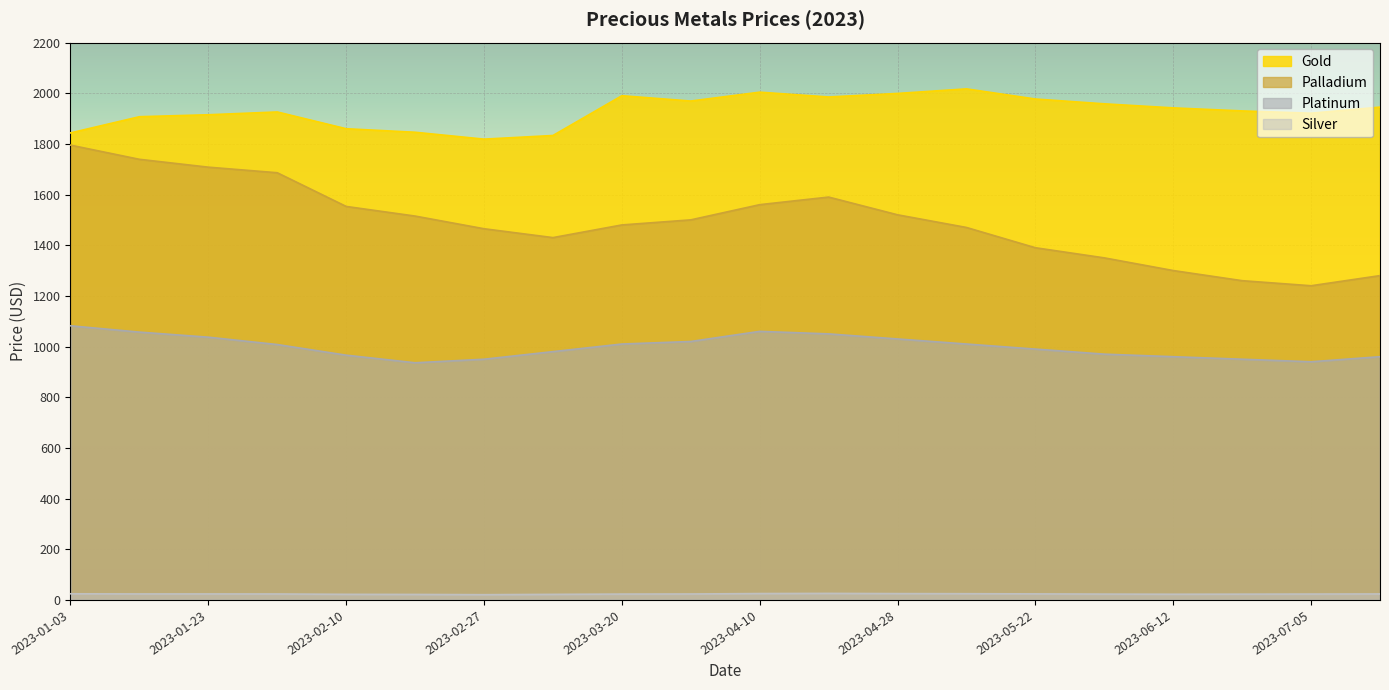

Reading left to right, list all the values displayed in this chart.

Gold: 2023-01-03=1843.2	2023-01-13=1907.2	2023-01-23=1914.8	2023-02-02=1925.9	2023-02-10=1859.7	2023-02-20=1845.8	2023-02-27=1818.7	2023-03-09=1833.0	2023-03-20=1990.0	2023-03-30=1969.0	2023-04-10=2004.0	2023-04-20=1985.0	2023-04-28=1999.0	2023-05-10=2017.0	2023-05-22=1977.0	2023-06-01=1958.0	2023-06-12=1942.0	2023-06-22=1930.0	2023-07-05=1921.0	2023-07-17=1945.0
Palladium: 2023-01-03=1795.0	2023-01-13=1739.0	2023-01-23=1708.0	2023-02-02=1686.0	2023-02-10=1553.0	2023-02-20=1515.0	2023-02-27=1465.0	2023-03-09=1430.0	2023-03-20=1480.0	2023-03-30=1500.0	2023-04-10=1560.0	2023-04-20=1590.0	2023-04-28=1520.0	2023-05-10=1470.0	2023-05-22=1390.0	2023-06-01=1350.0	2023-06-12=1300.0	2023-06-22=1260.0	2023-07-05=1240.0	2023-07-17=1280.0
Platinum: 2023-01-03=1082.0	2023-01-13=1057.0	2023-01-23=1037.0	2023-02-02=1008.0	2023-02-10=966.0	2023-02-20=936.0	2023-02-27=950.0	2023-03-09=980.0	2023-03-20=1010.0	2023-03-30=1020.0	2023-04-10=1060.0	2023-04-20=1050.0	2023-04-28=1030.0	2023-05-10=1010.0	2023-05-22=990.0	2023-06-01=970.0	2023-06-12=960.0	2023-06-22=950.0	2023-07-05=940.0	2023-07-17=960.0
Silver: 2023-01-03=24.3	2023-01-13=23.7	2023-01-23=23.7	2023-02-02=23.5	2023-02-10=22.1	2023-02-20=21.7	2023-02-27=20.7	2023-03-09=22.0	2023-03-20=23.1	2023-03-30=23.5	2023-04-10=25.2	2023-04-20=25.8	2023-04-28=25.0	2023-05-10=24.6	2023-05-22=23.9	2023-06-01=23.0	2023-06-12=22.5	2023-06-22=22.8	2023-07-05=23.2	2023-07-17=23.6